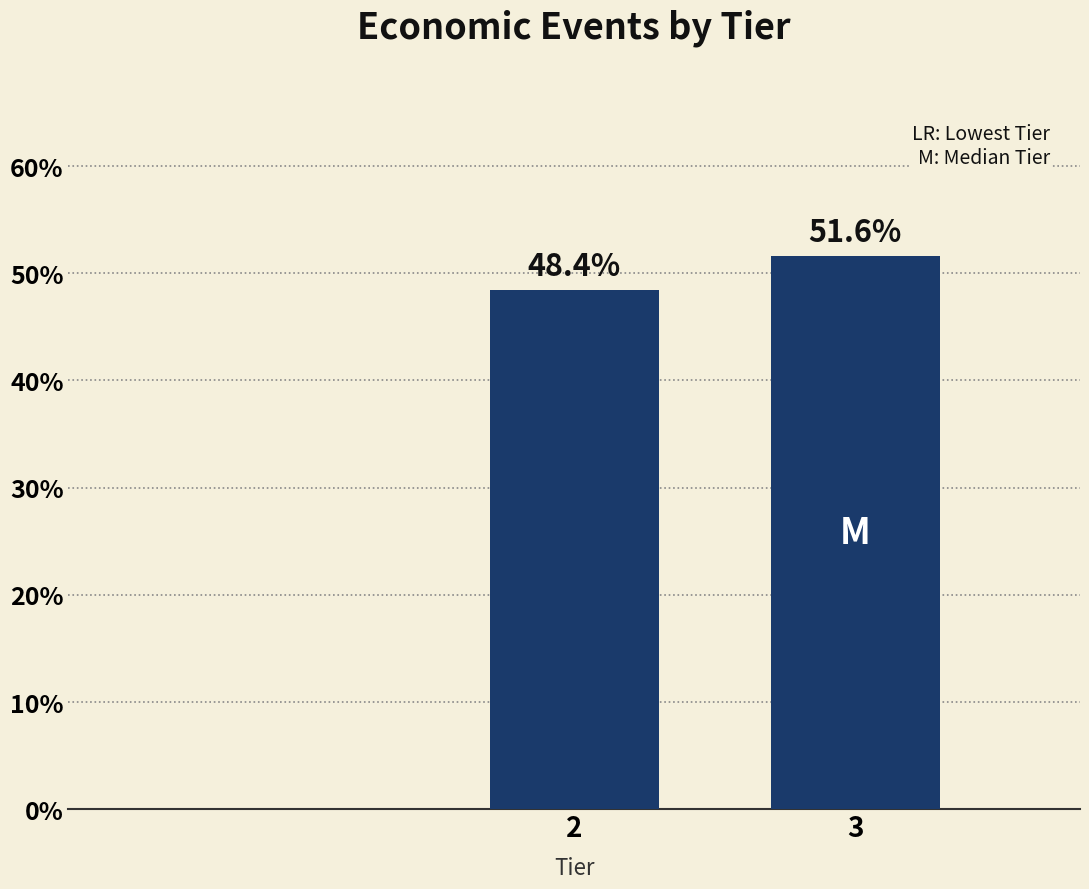

Reading left to right, extract all data points from this chart.

48.4	51.6